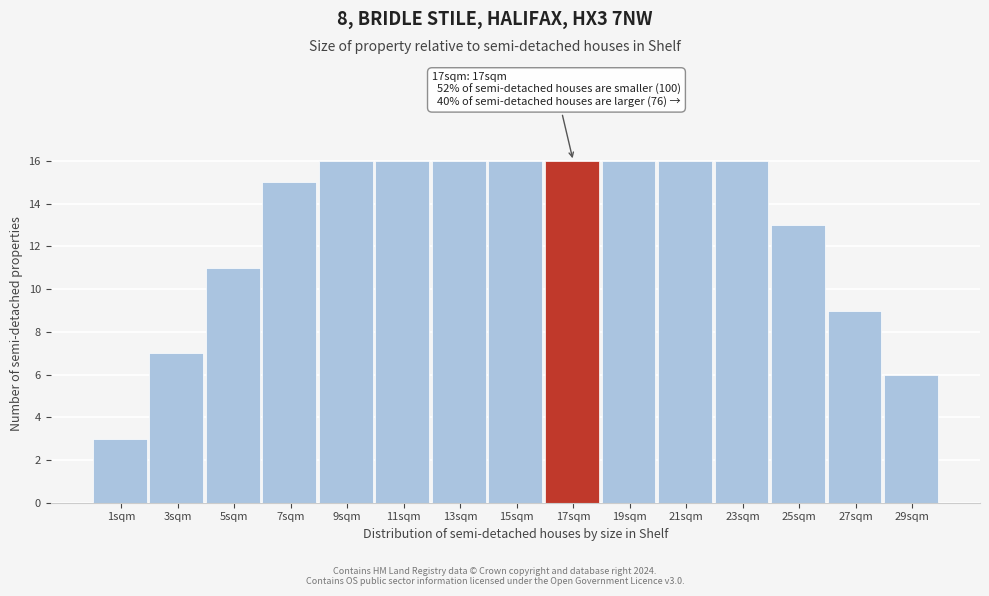

Reading left to right, what are all the values shown in this chart?

1sqm=3	3sqm=7	5sqm=11	7sqm=15	9sqm=16	11sqm=16	13sqm=16	15sqm=16	17sqm=16	19sqm=16	21sqm=16	23sqm=16	25sqm=13	27sqm=9	29sqm=6